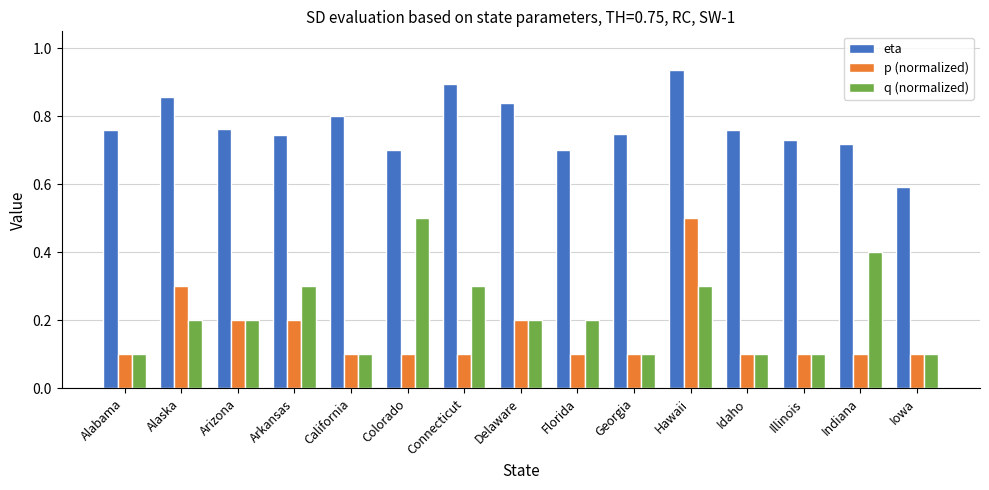

True or false: eta has a value of 0.3 at Delaware.

False